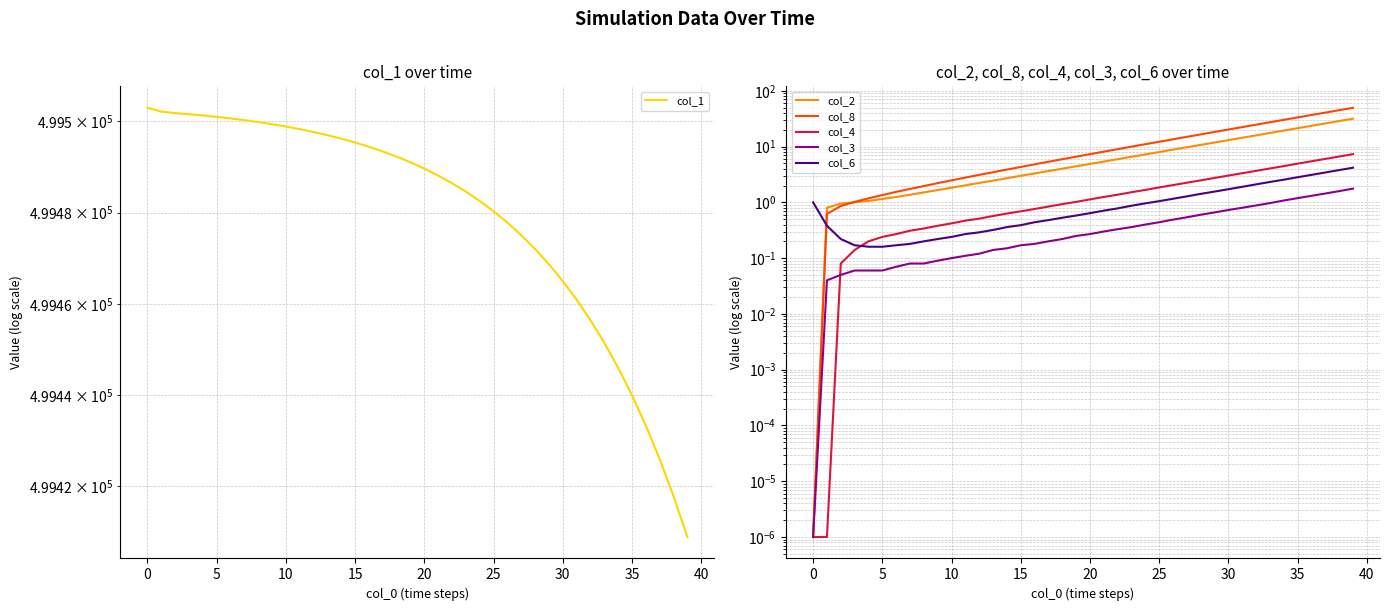

Is it true that col_8 equals 13.5 at 26?

True